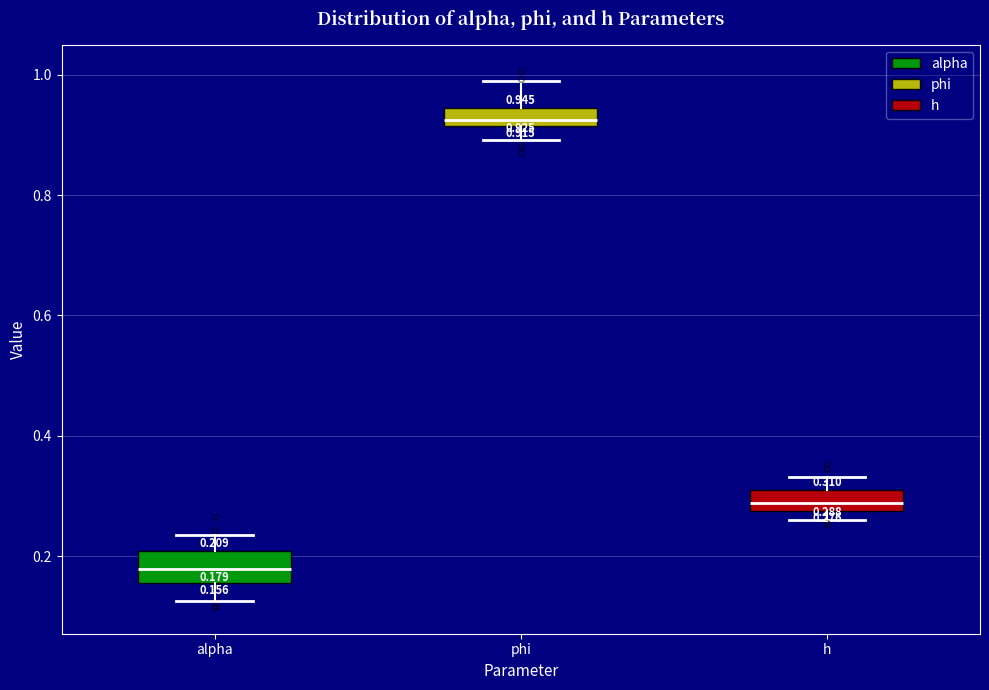

Which box has the highest median line?

phi